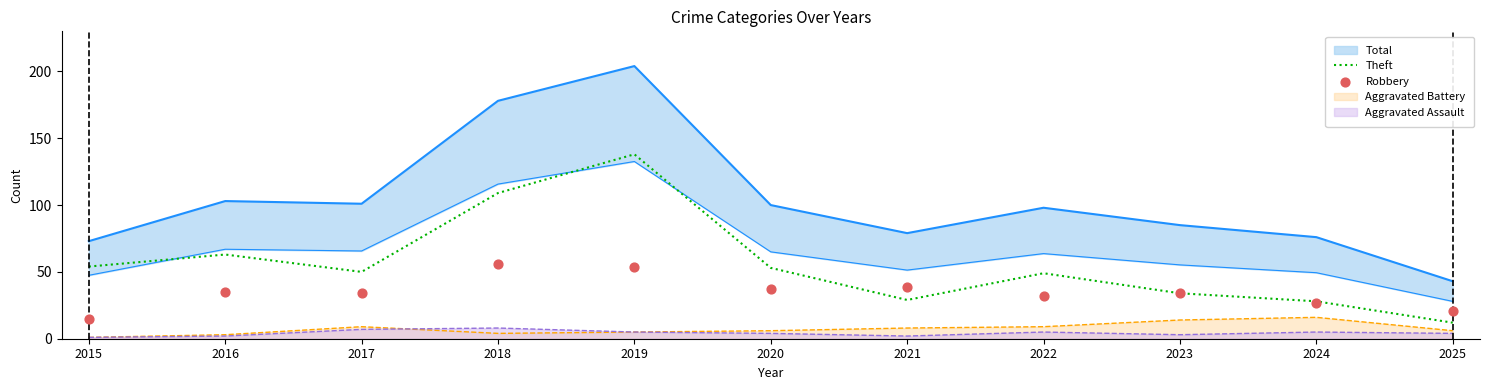

What is the minimum value for Theft?

12